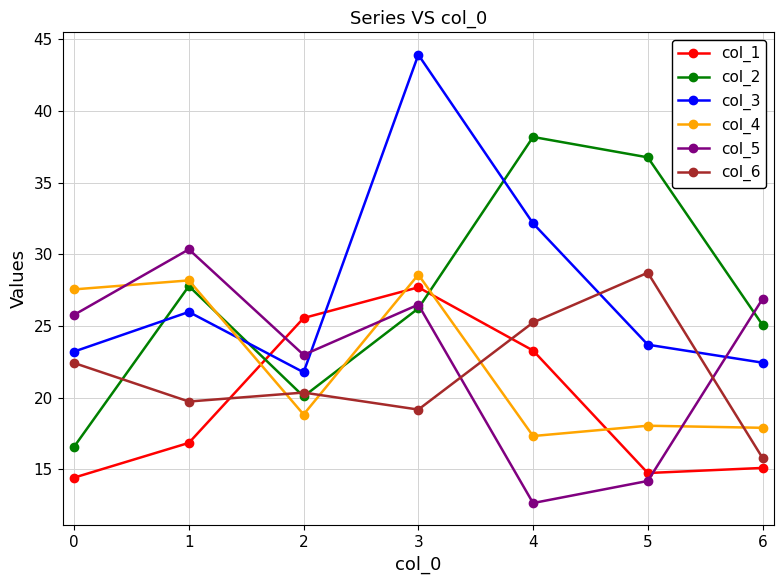

At which category does the chart reach its peak across all series?

3